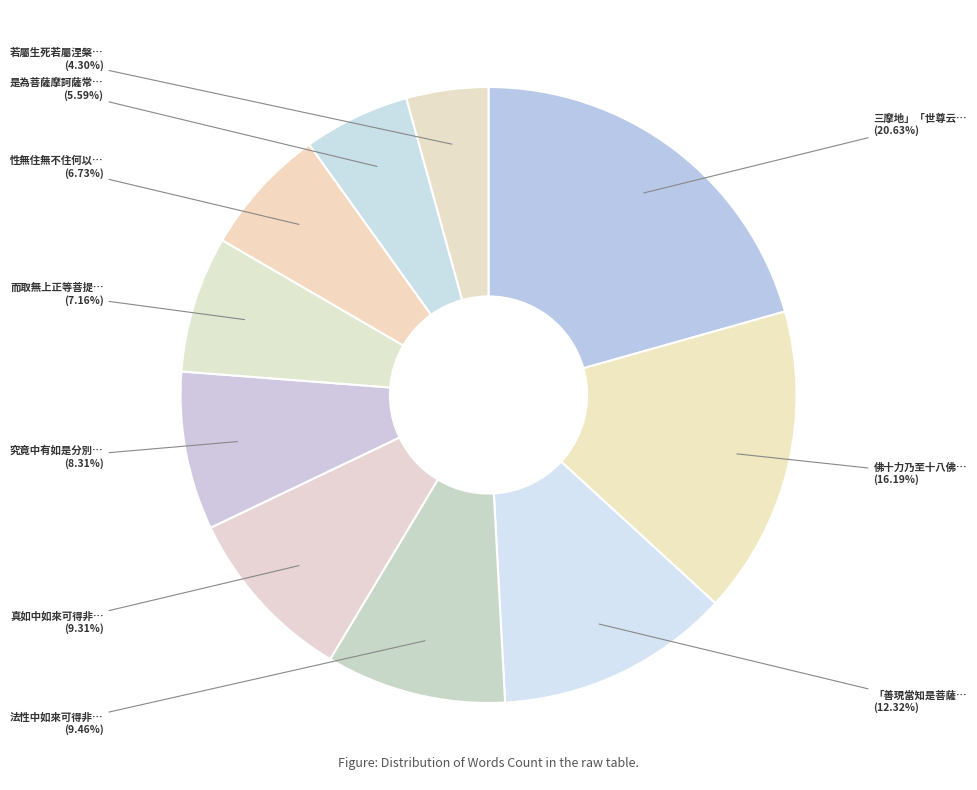

How many segments does this pie chart have?

10